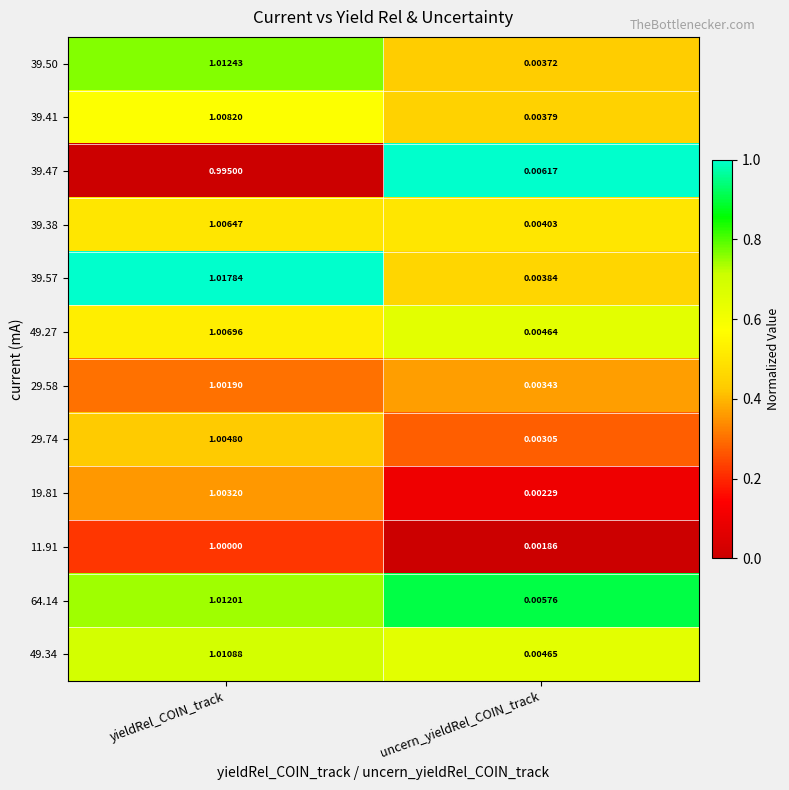

Which series changed the most between yieldRel_COIN_track and uncern_yieldRel_COIN_track?

39.57